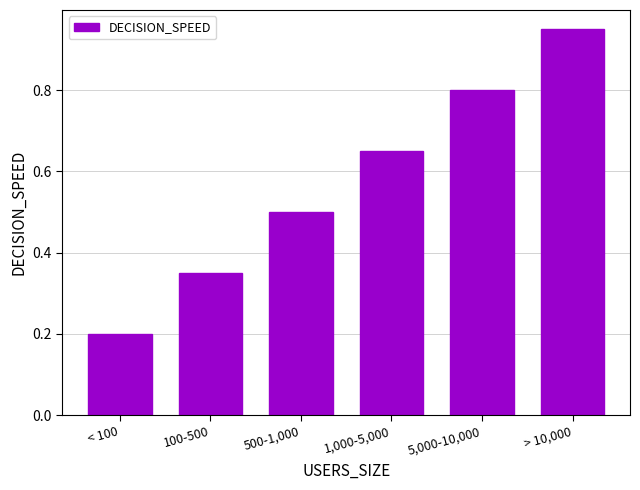

What value does the data have at 500-1,000?

0.5